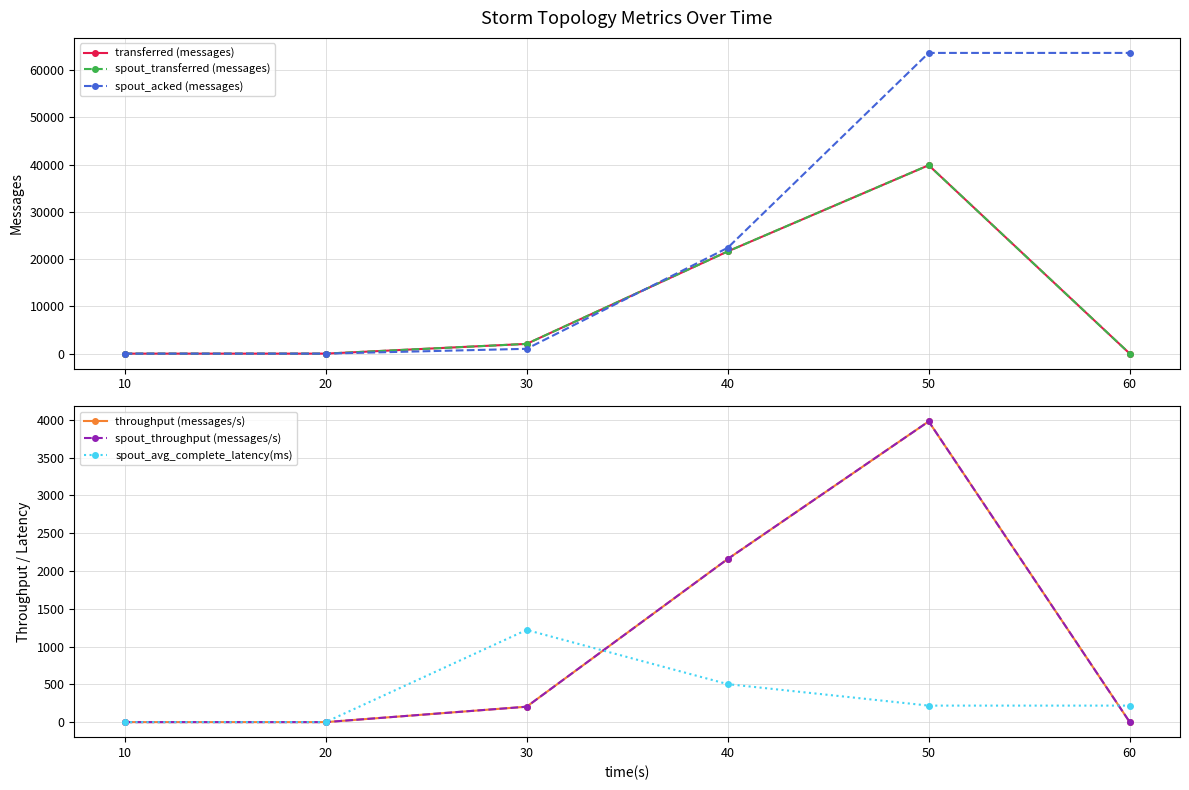

Is the value of throughput (messages/s) at 50 greater than the value of spout_throughput (messages/s) at 20?

Yes